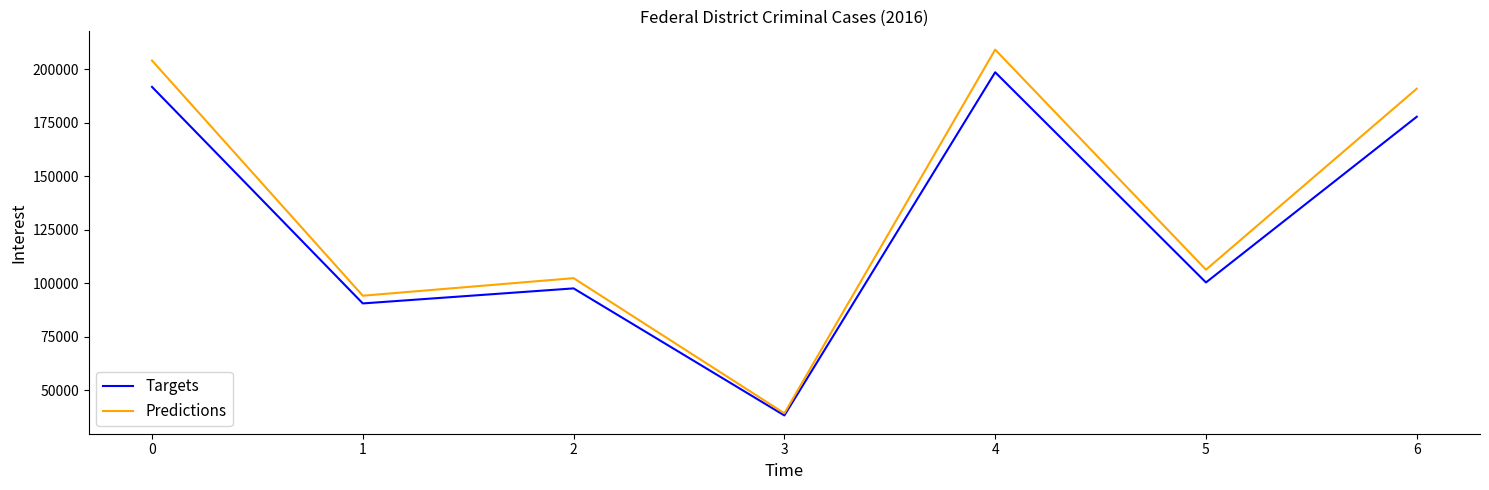

Rank the categories by Targets value from lowest to highest.

3, 1, 2, 5, 6, 0, 4